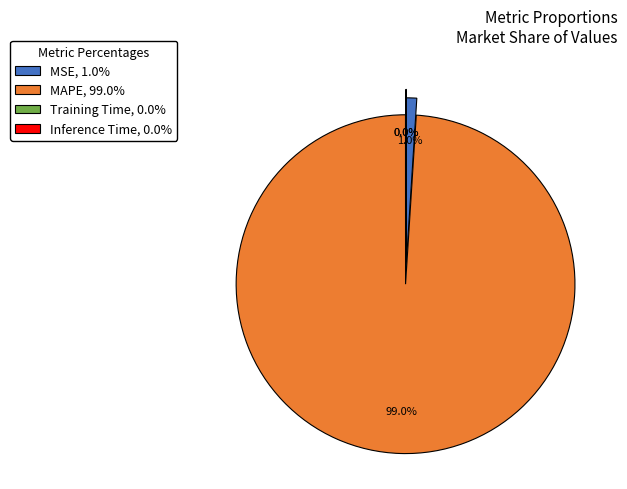

Combined, what portion of the pie is MSE and MAPE?

100.0%